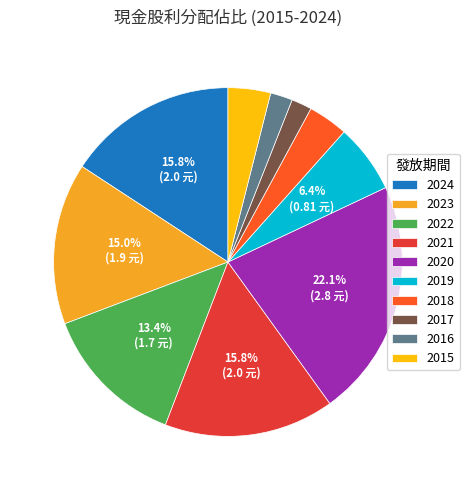

To the nearest percent, what percentage of the pie is 2018?

4%